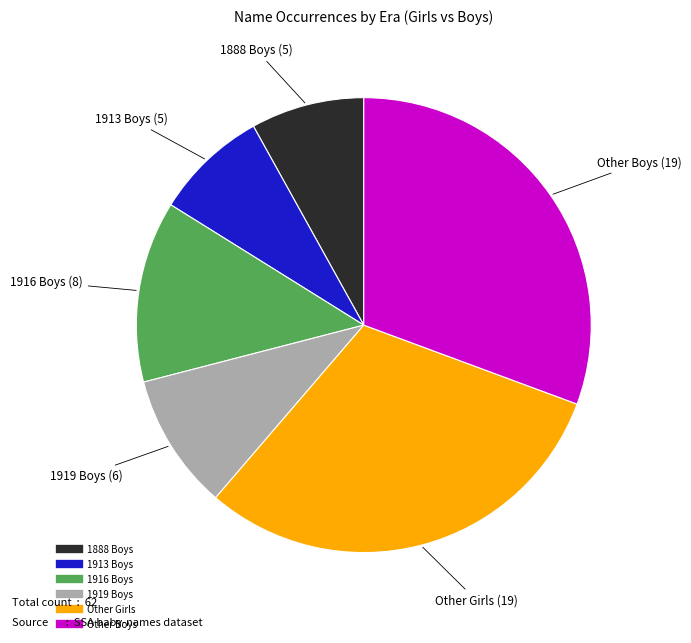

Does any single category account for the majority?

No